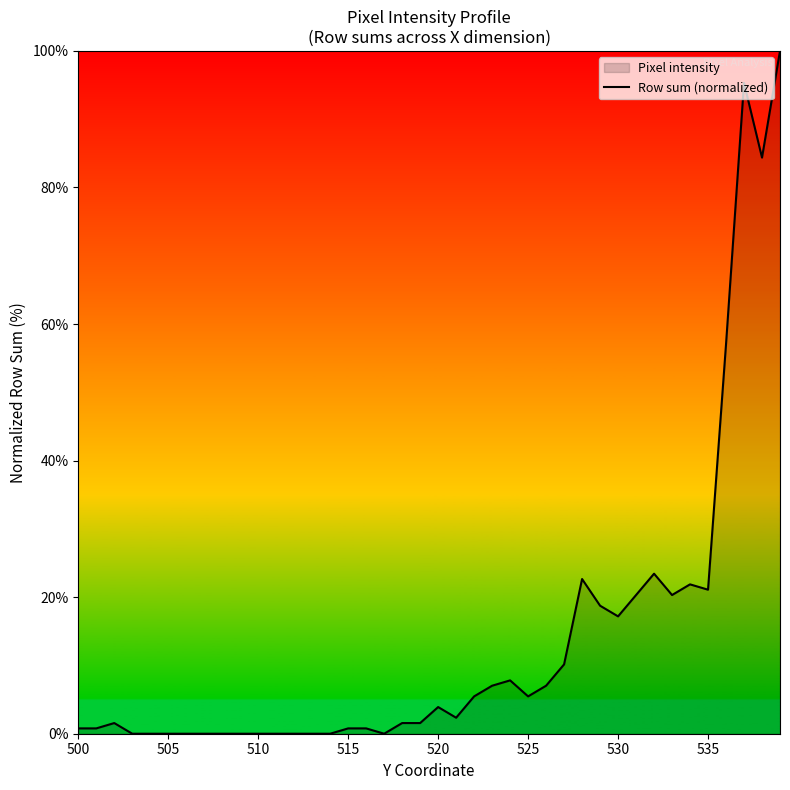

Reading left to right, what are all the values shown in this chart?

0.8	0.8	1.6	0.0	0.0	0.0	0.0	0.0	0.0	0.0	0.0	0.0	0.0	0.0	0.0	0.8	0.8	0.0	1.6	1.6	3.9	2.3	5.5	7.0	7.8	5.5	7.0	10.2	22.7	18.8	17.2	20.3	23.4	20.3	21.9	21.1	57.0	95.3	84.4	100.0